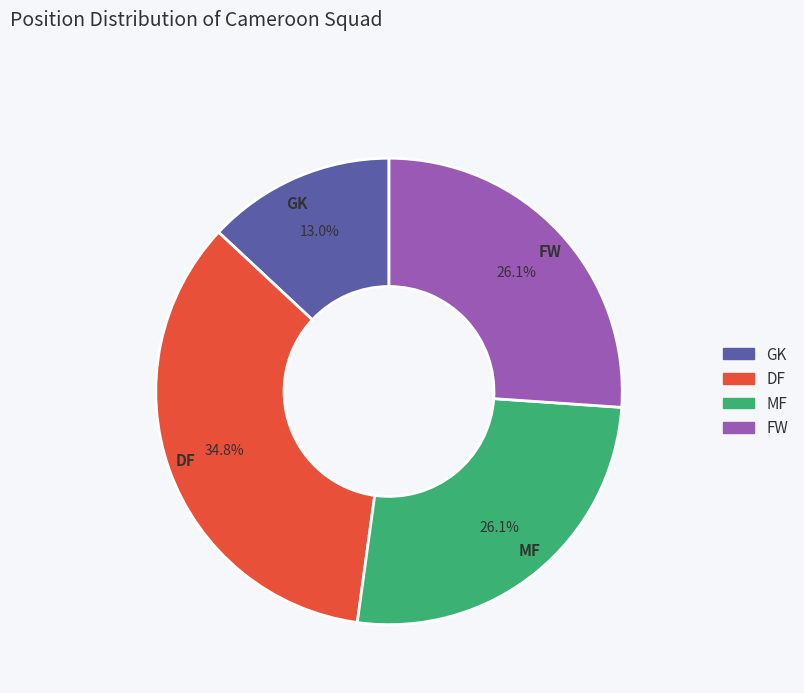

To the nearest percent, what portion does MF represent?

26%